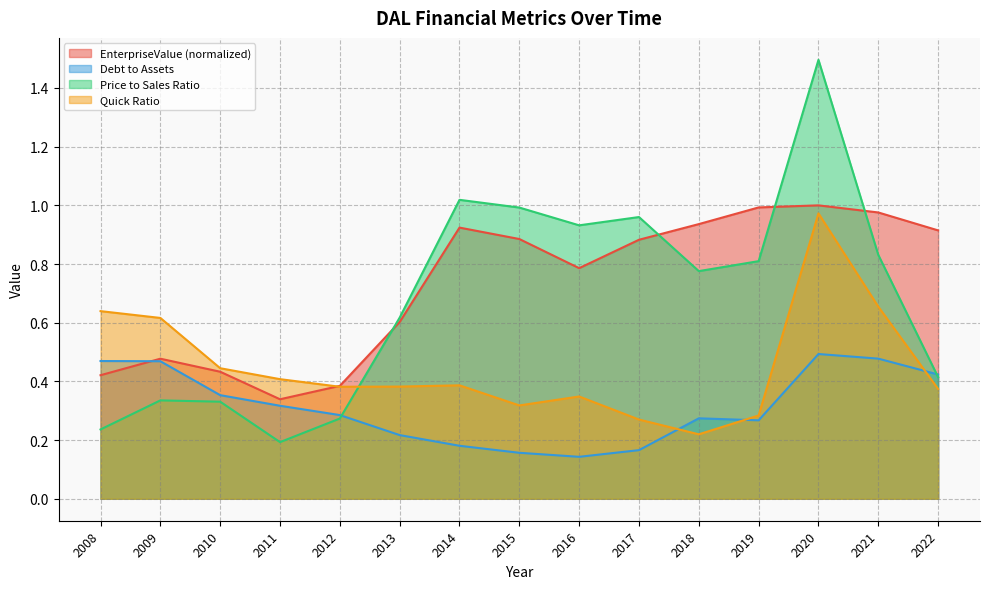

Which has a higher value, 2009 or 2013?

2013